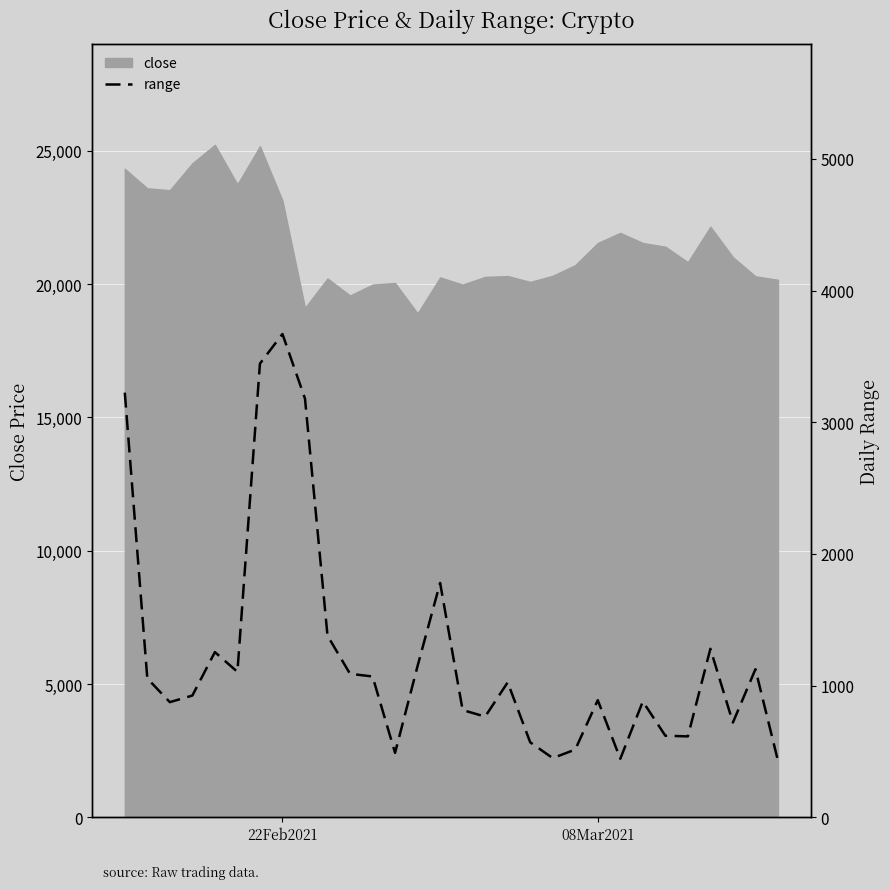

What is the maximum value for close?

25220